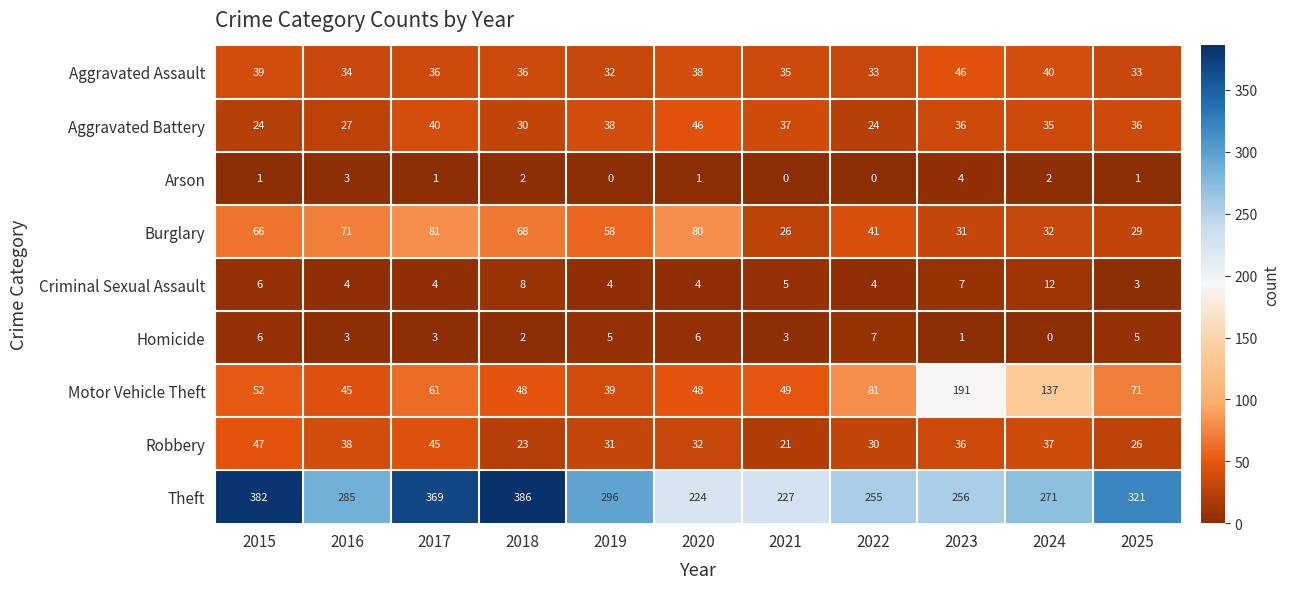

The Homicide series shows 7 at 2022. True or false?

True